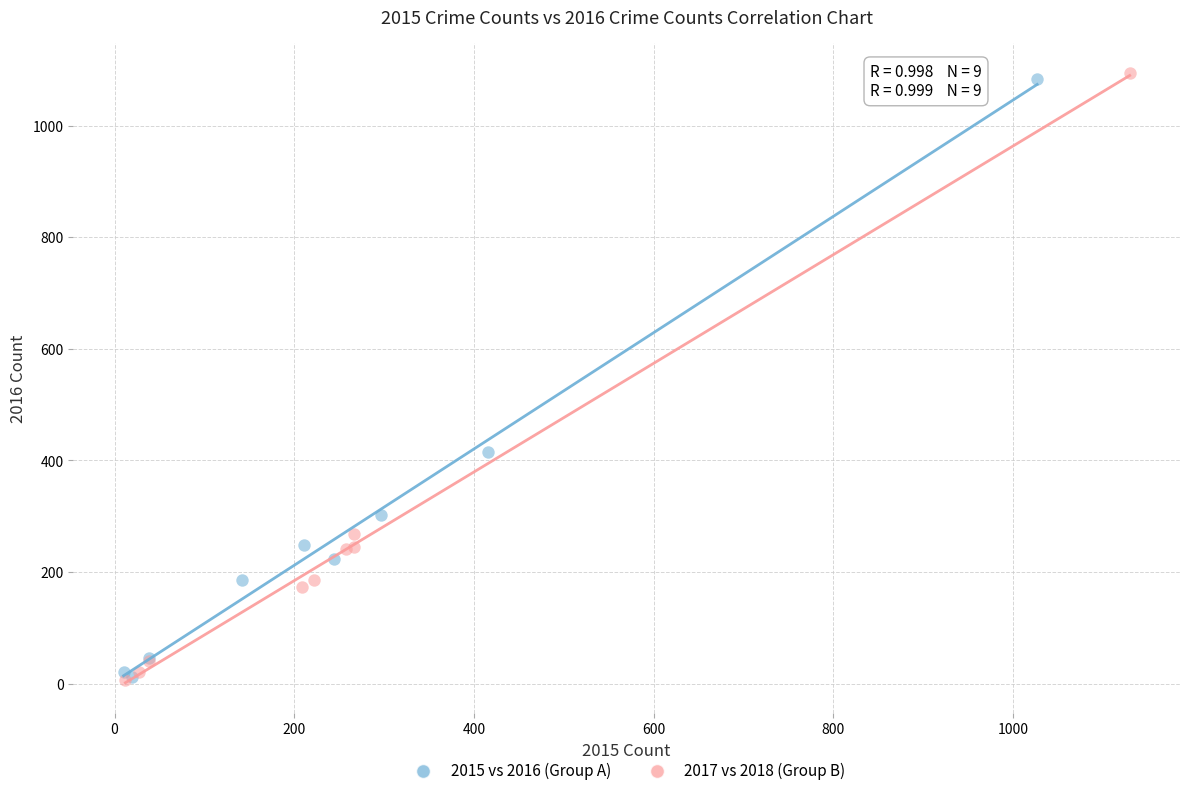

Which series has the largest Y range (max minus min)?

2017 vs 2018 (Group B)